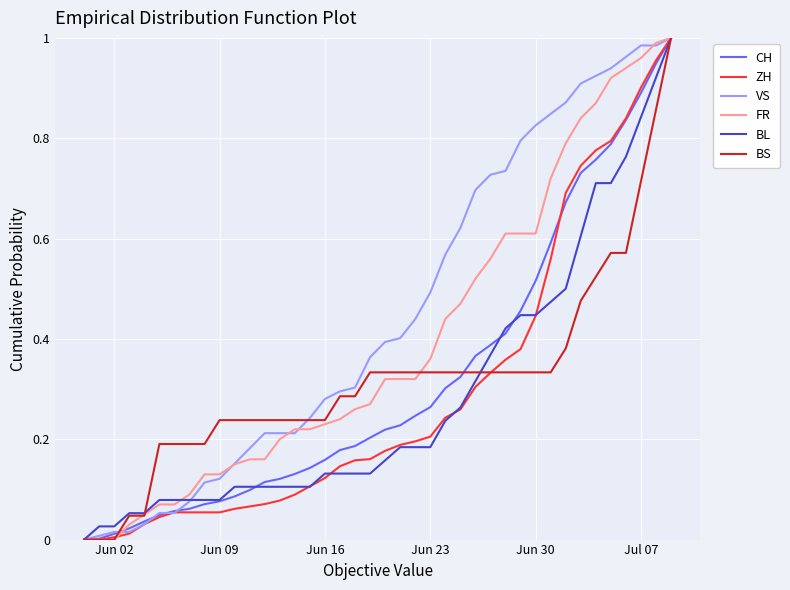

Which series has the largest total across all categories?

VS